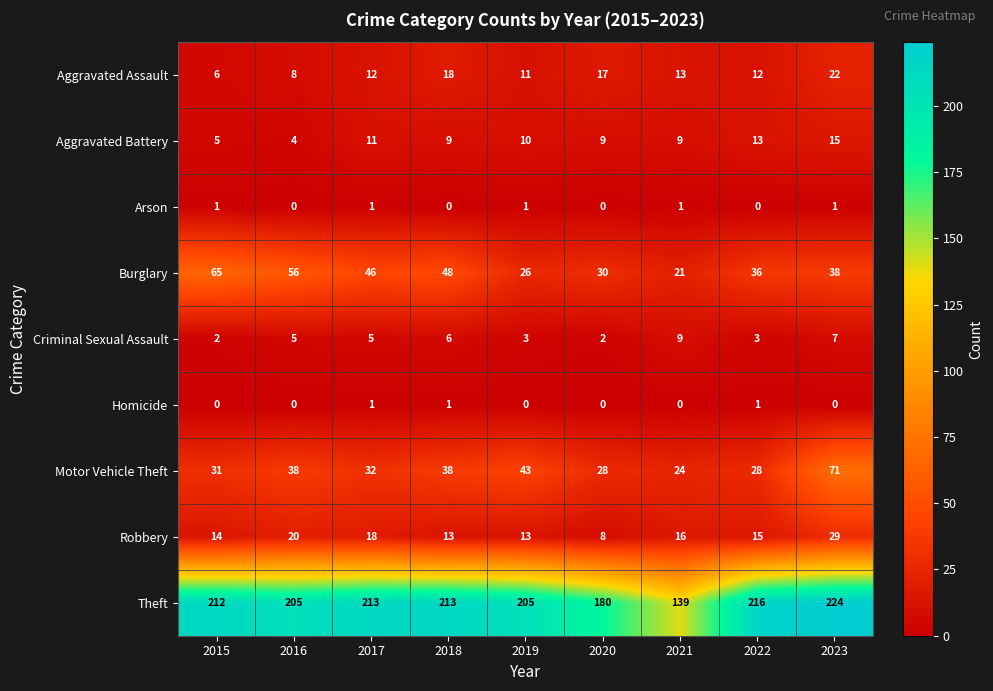

Rank the categories by Burglary value from lowest to highest.

2021, 2019, 2020, 2022, 2023, 2017, 2018, 2016, 2015